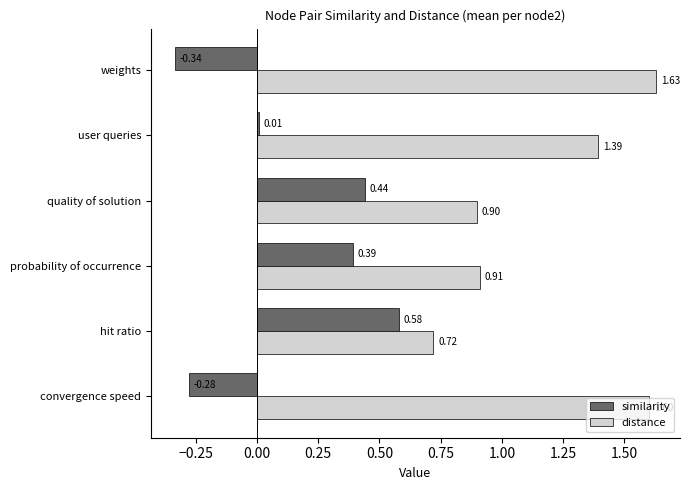

Which label corresponds to the largest value in the chart?

weights